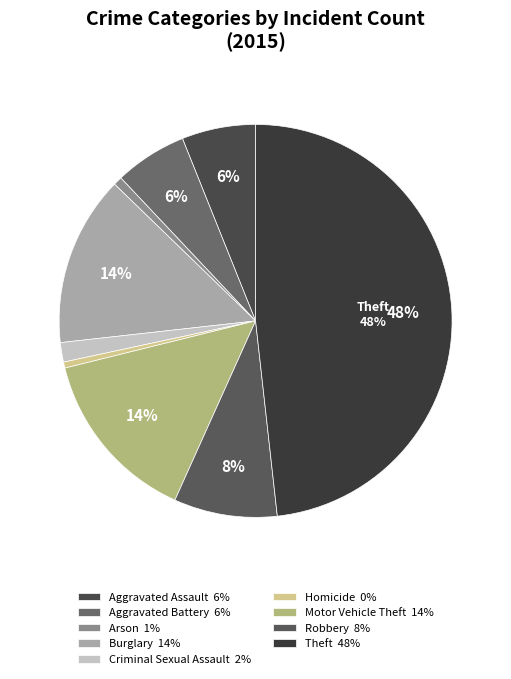

Is there a majority slice in this chart?

No